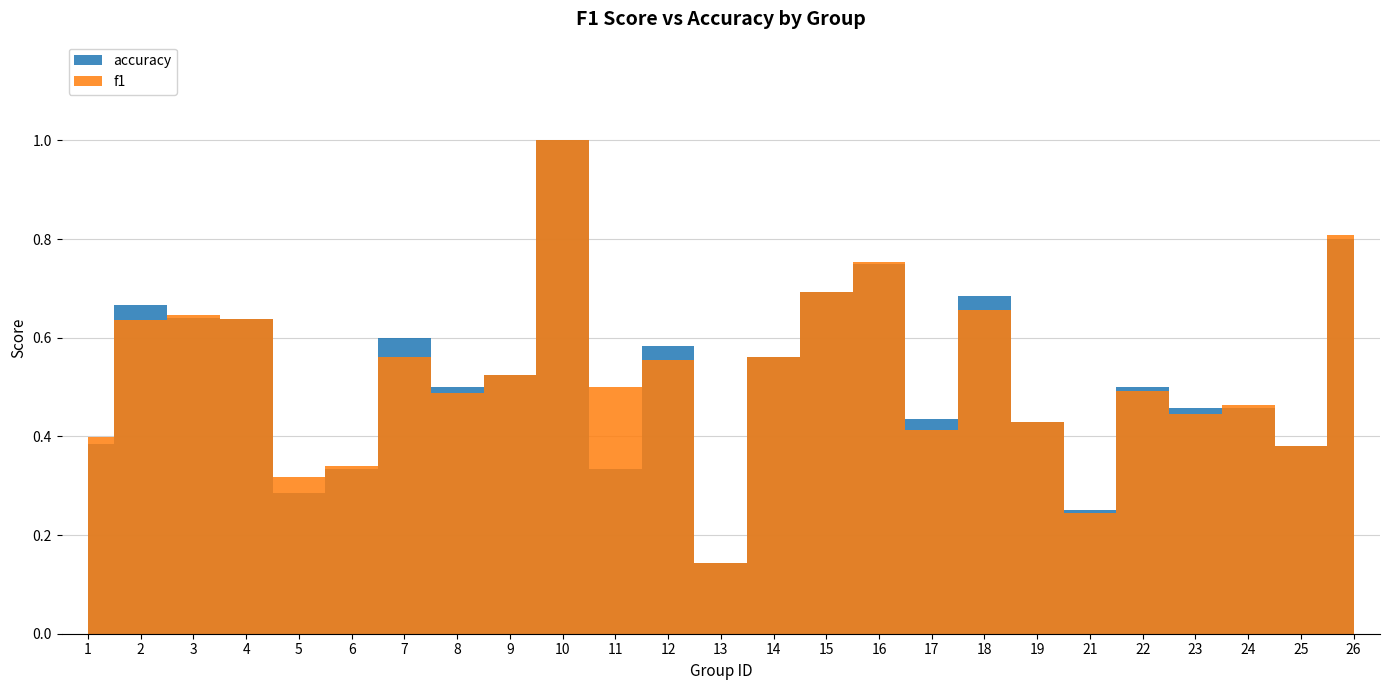

Between 6 and 23, which is larger?

23